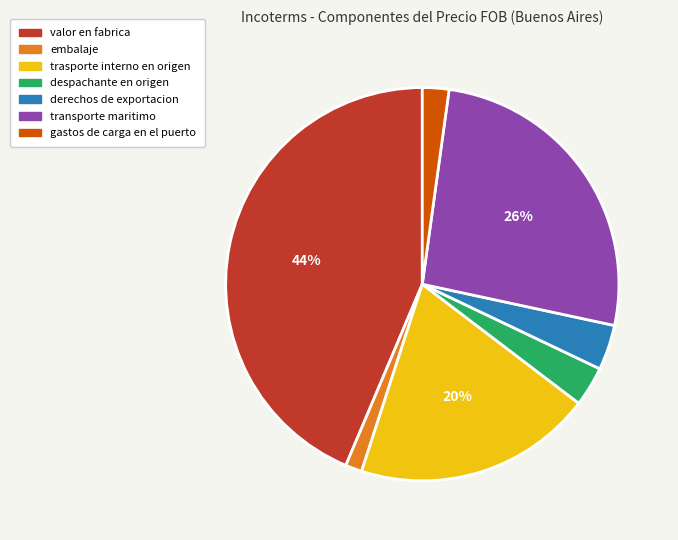

What is the smallest slice in the pie chart?

embalaje